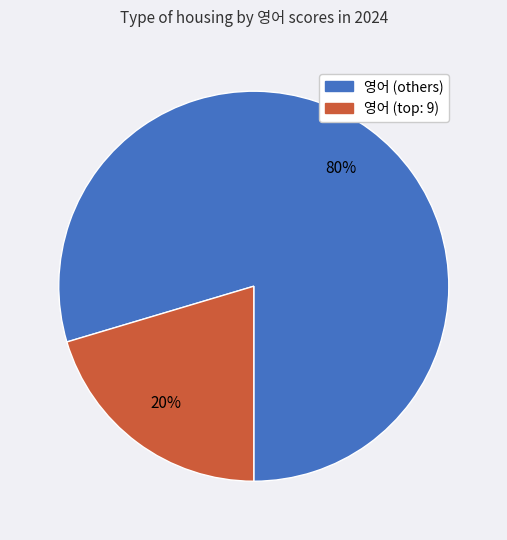

Which category has the smallest portion of the pie?

영어 (top: 9)